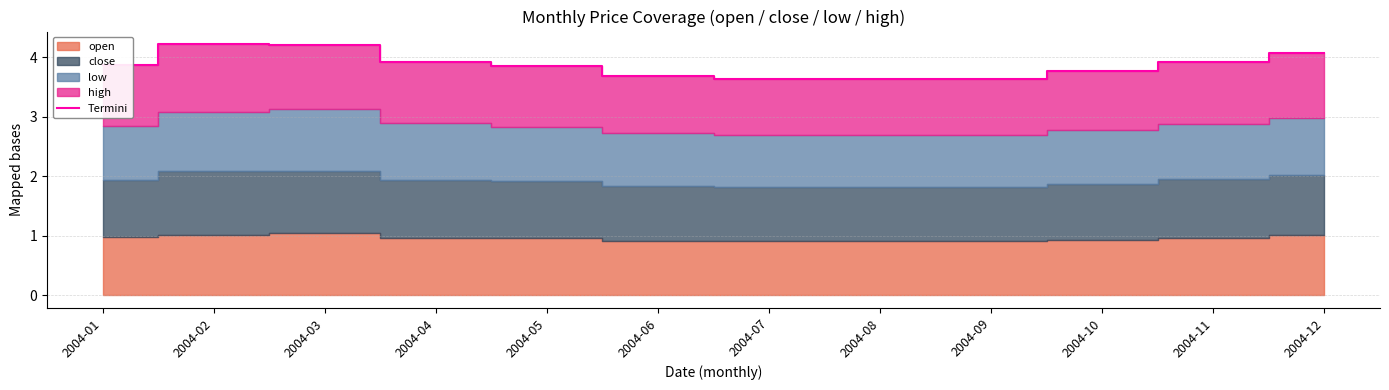

What is the ratio of the value at 2004-11 to the value at 2004-08?

1.1